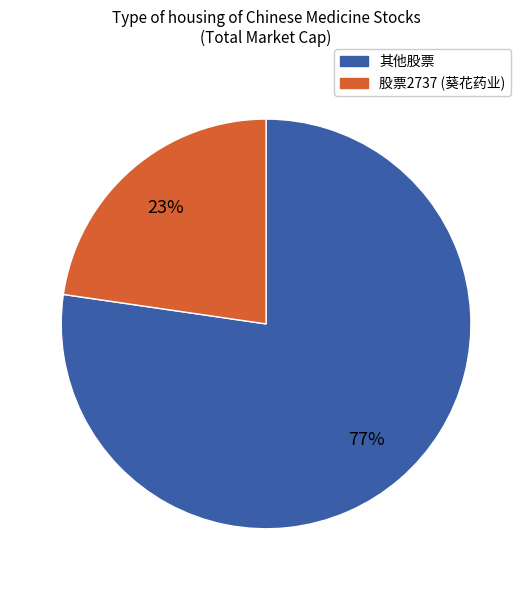

To the nearest percent, what is the average slice percentage?

50%